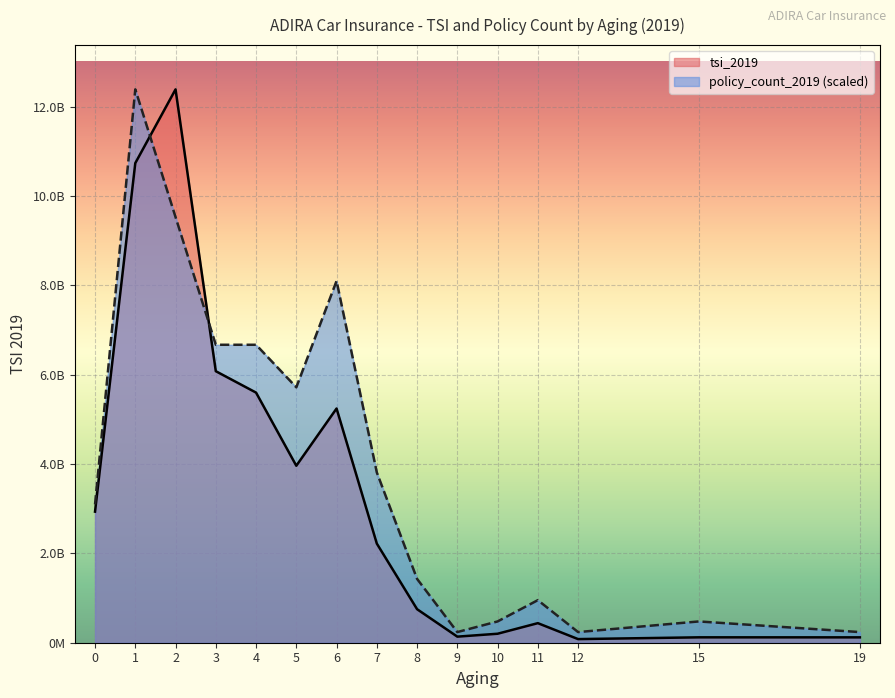

In tsi_2019, how many points are lower than both neighbors (excluding endpoints)?

3